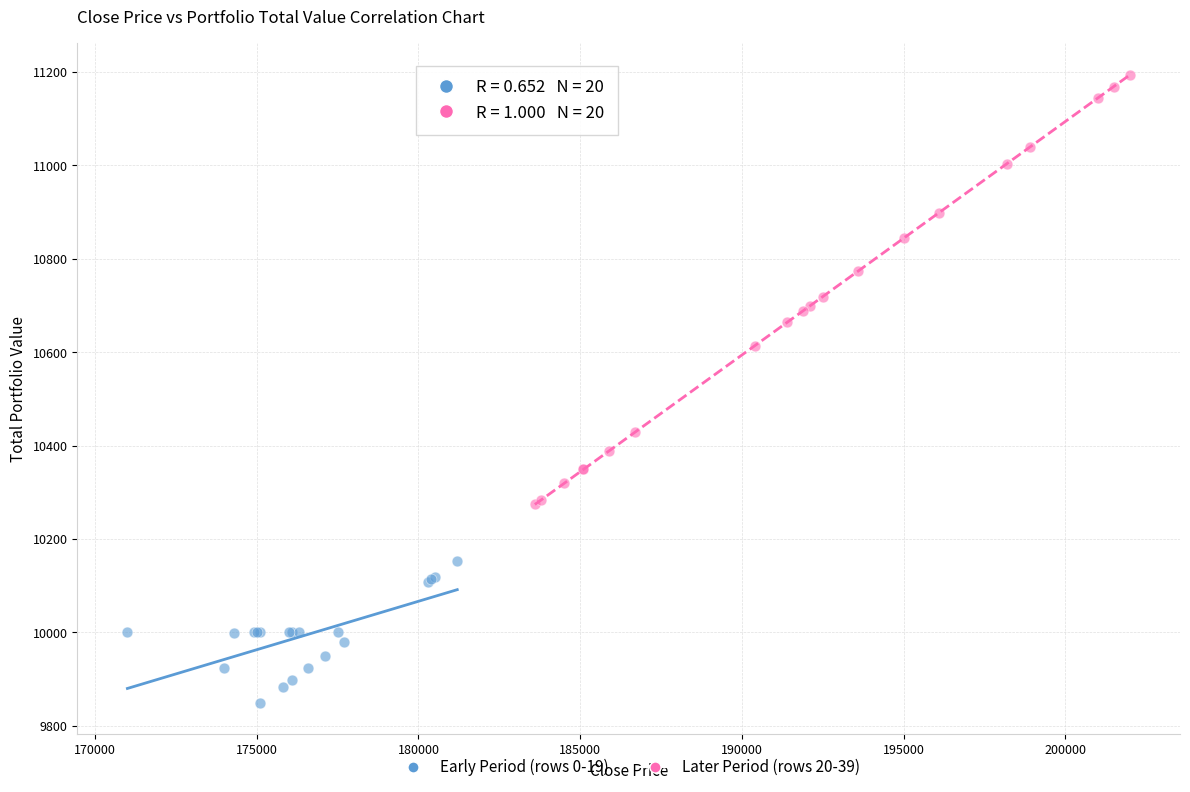

Which series has the widest spread of Y values?

Later Period (rows 20-39)